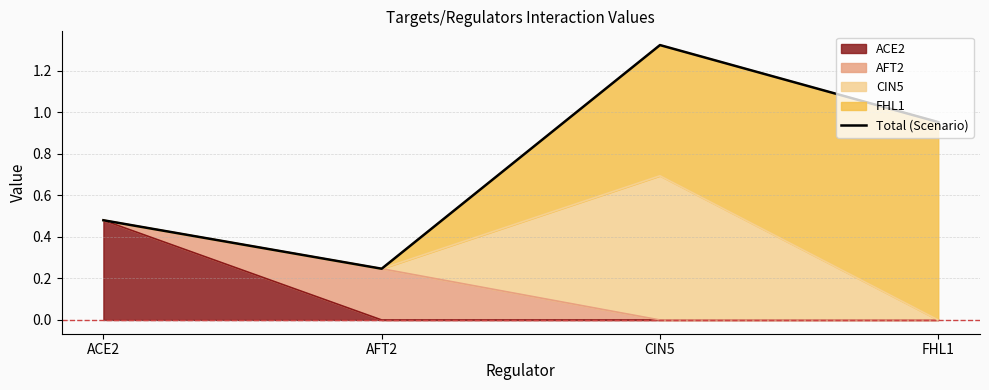

What is the difference between the values at ACE2 and FHL1?

0.5